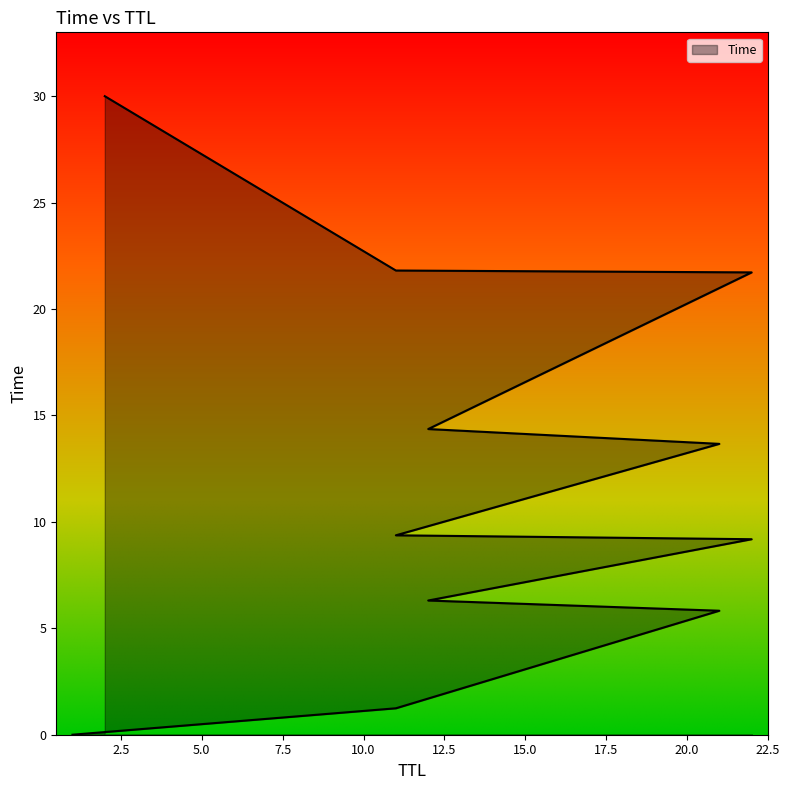

How many lines are shown in the chart?

1